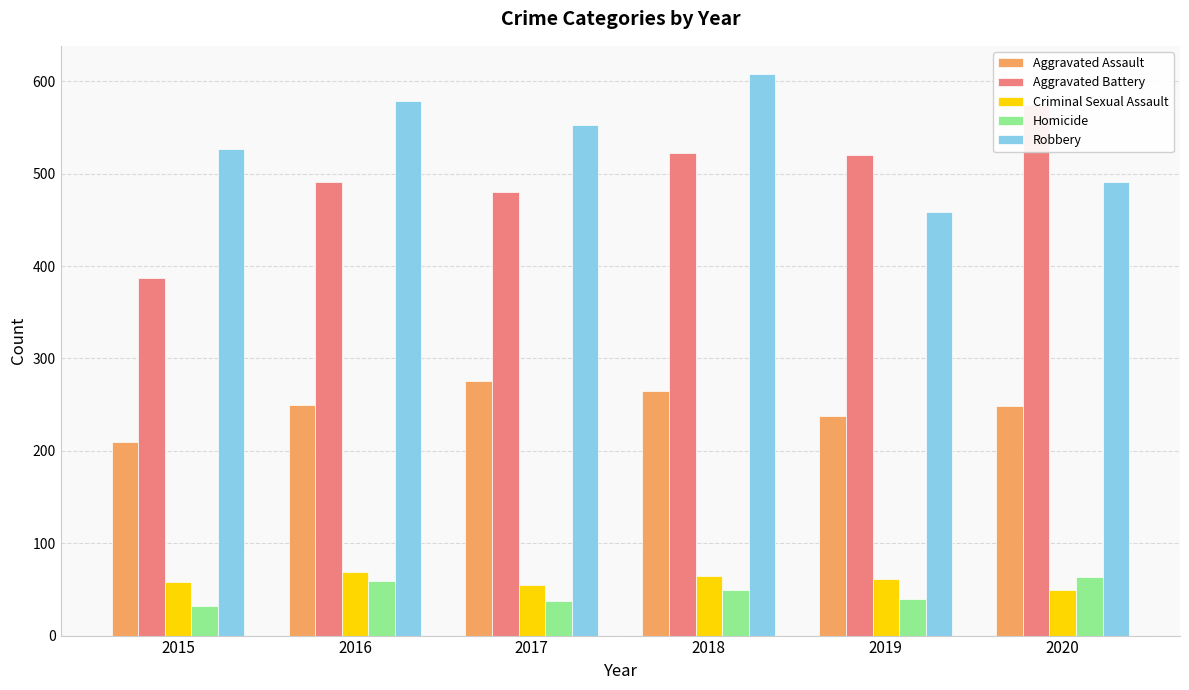

Is it true that Aggravated Assault equals 210 at 2015?

True